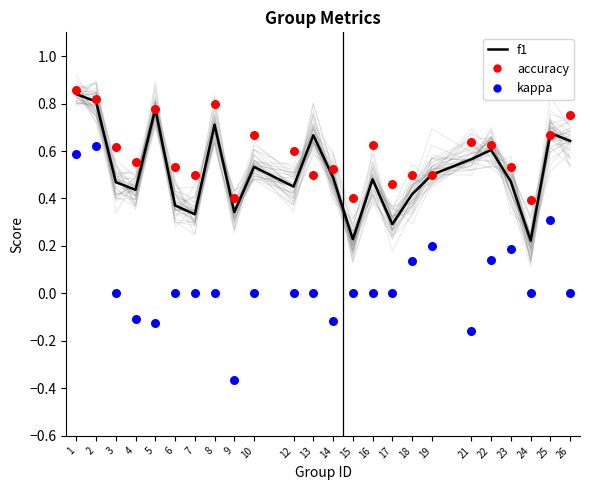

At which category is the sum across all series the highest?

1